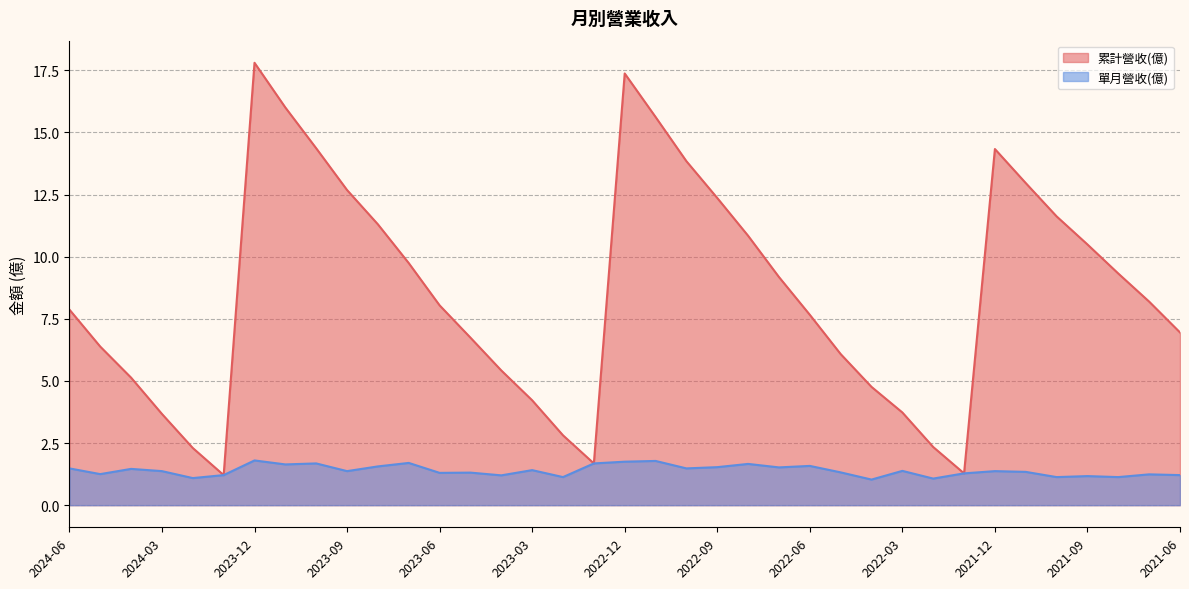

Which series has the largest range (max minus min)?

累計營收(億)